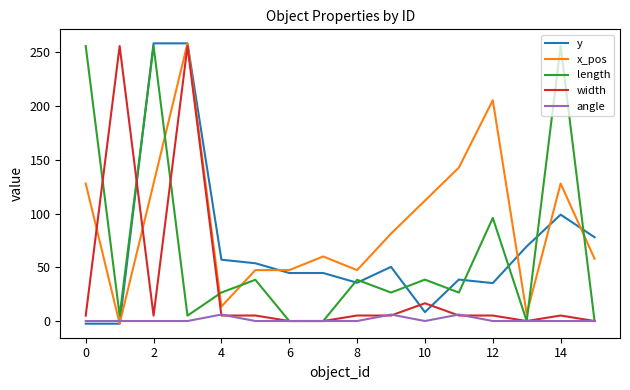

What are all the series names shown in the legend?

y, x_pos, length, width, angle